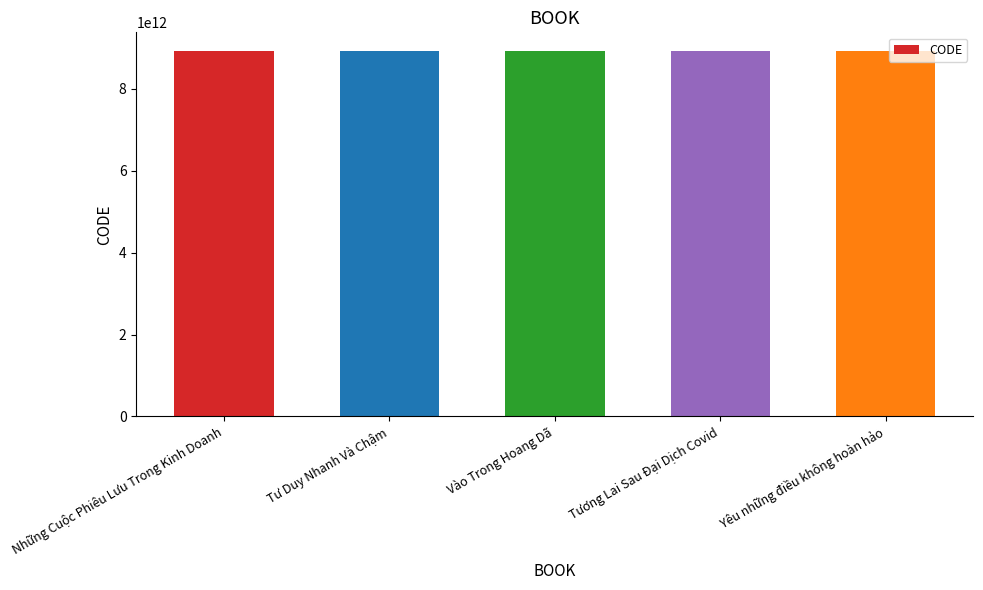

What is the maximum value shown in the chart?

8936037799377